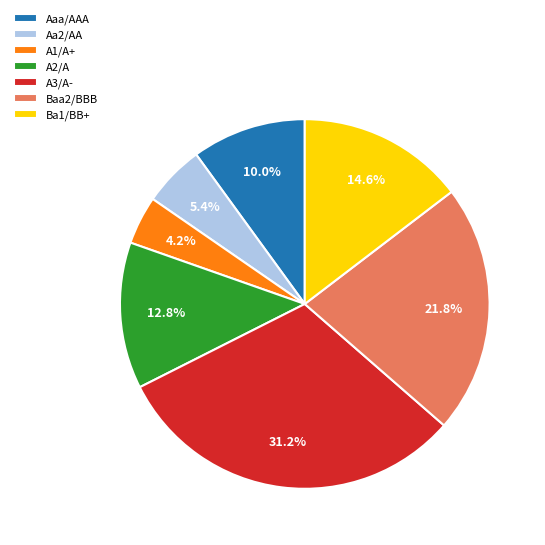

To the nearest percent, what is the difference between the largest and smallest slice percentages?

27%